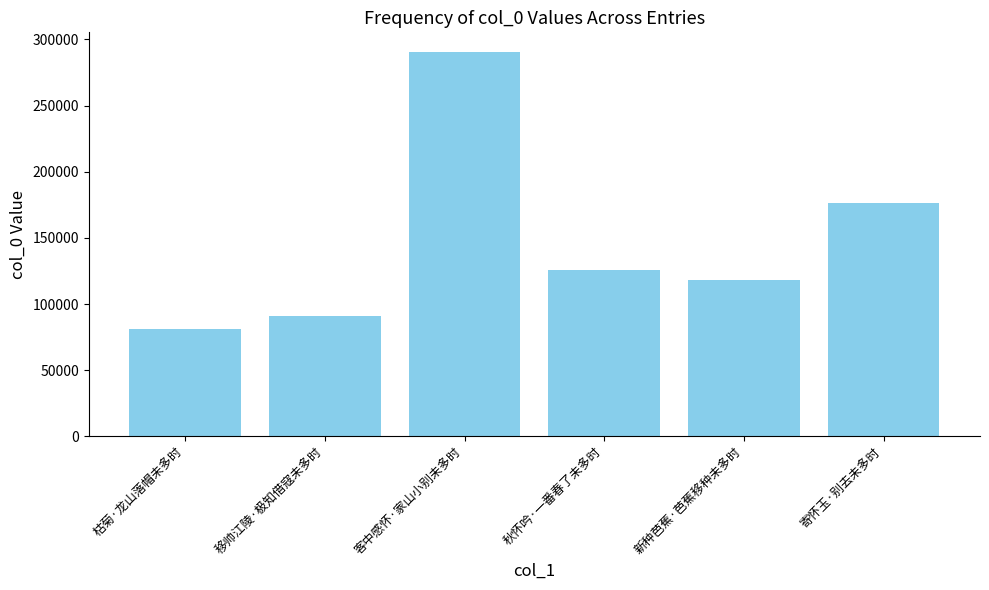

Is it true that the value at 移帅江陵·极知借寇未多时 is 133398?

False